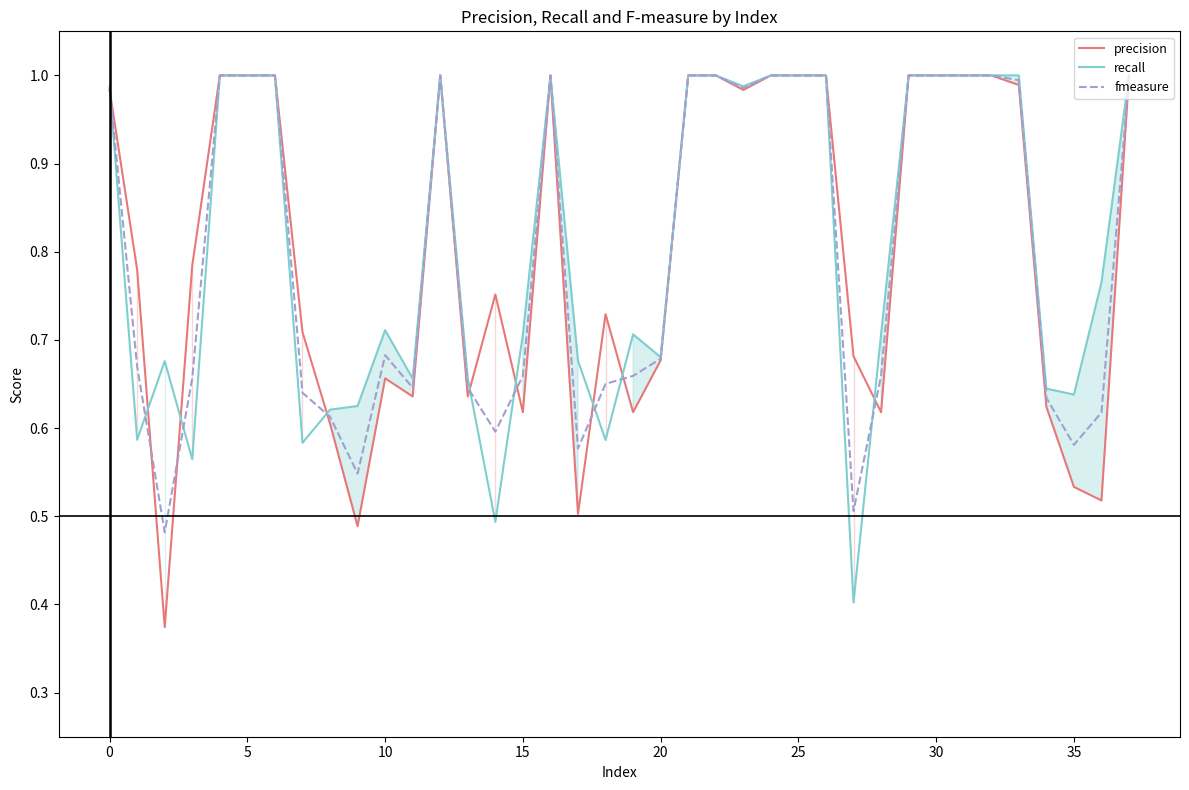

What is the difference between the maximum and minimum values in the recall series?

0.6